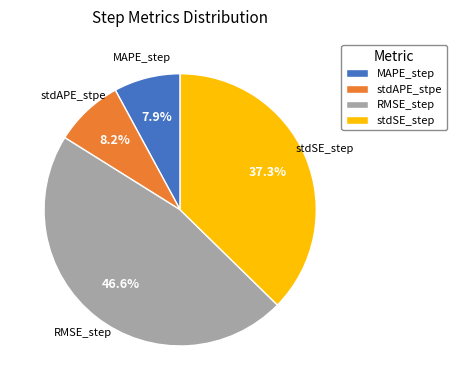

To the nearest percent, what is the difference between the MAPE_step and stdSE_step slice percentages?

29%